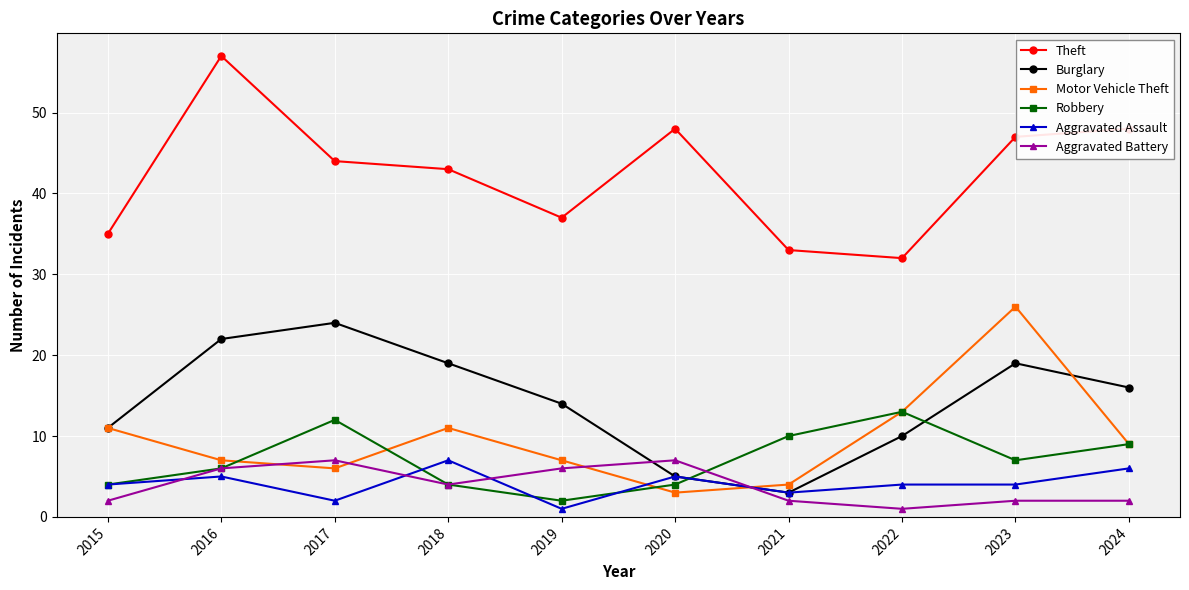

How many lines are shown in the chart?

6